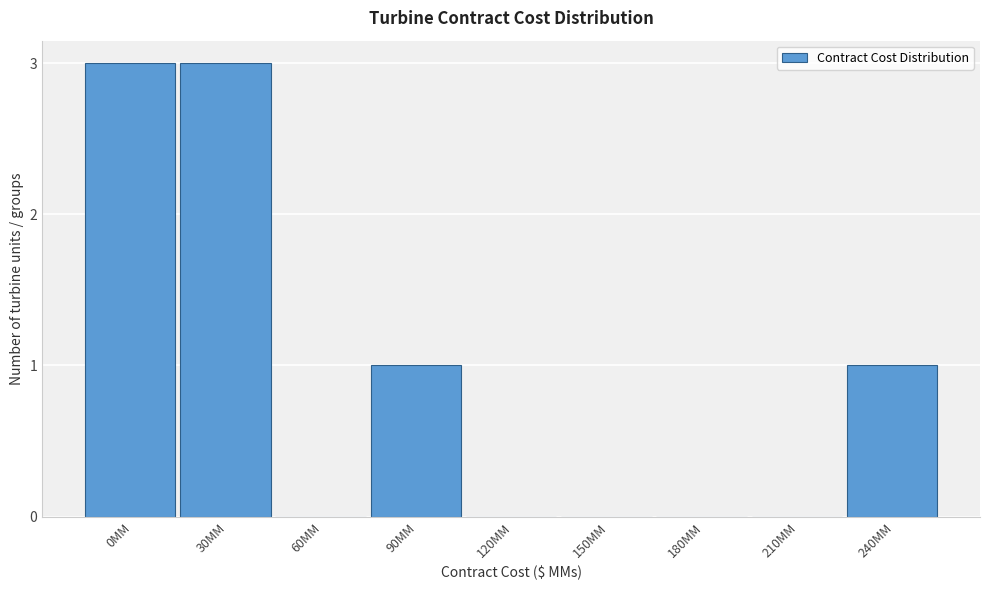

Reading left to right, list all the values displayed in this chart.

0MM=3	30MM=3	60MM=0	90MM=1	120MM=0	150MM=0	180MM=0	210MM=0	240MM=1